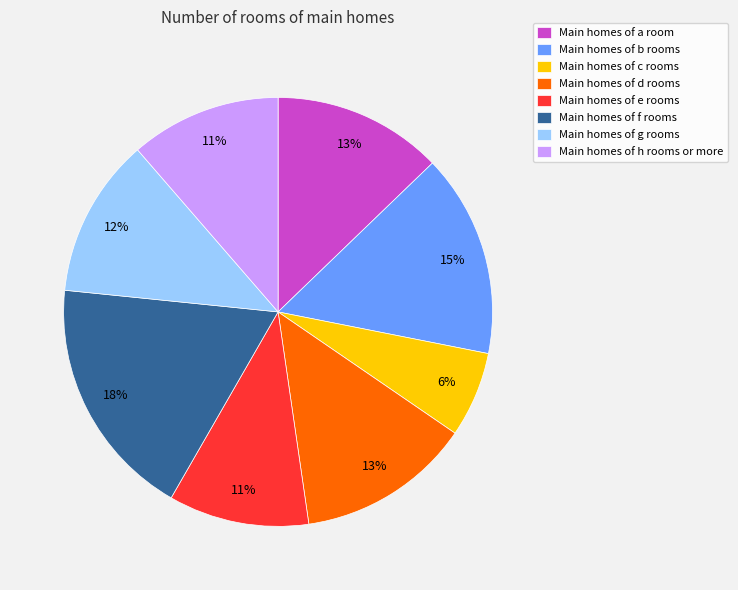

To the nearest percent, what portion does Main homes of g rooms represent?

12%